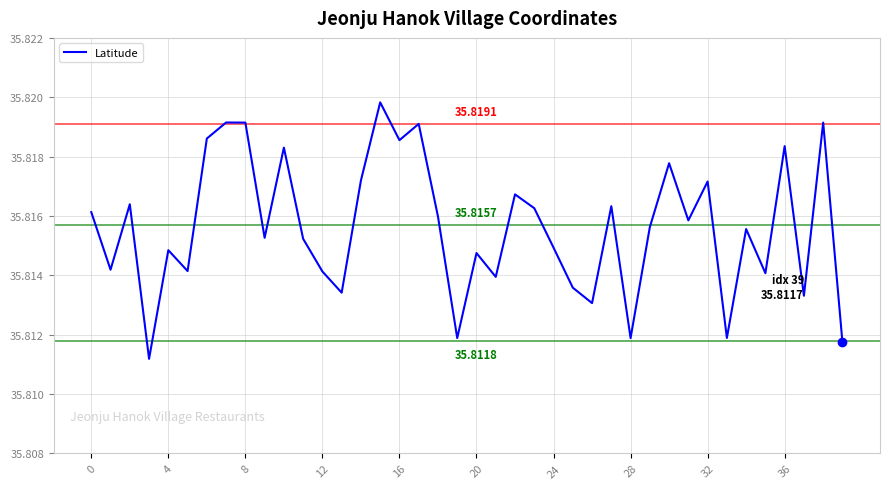

True or false: there are more than 1 points higher than both neighbors.

True